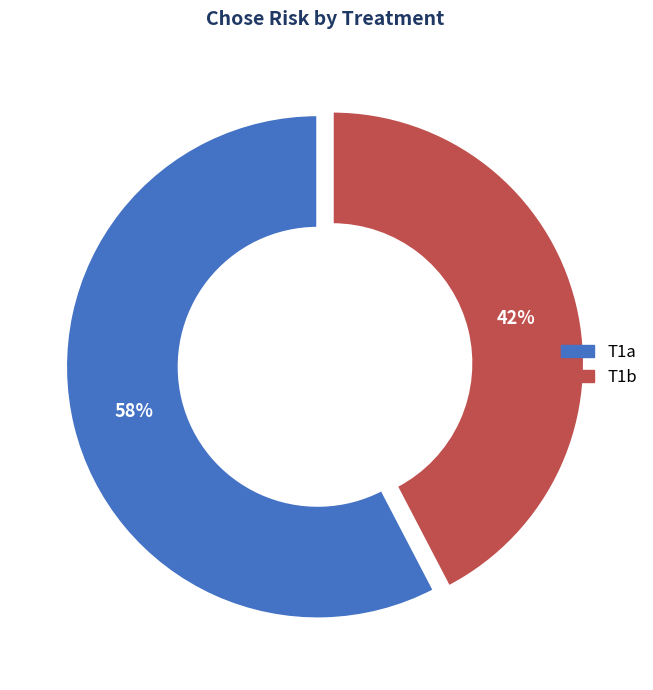

Combined, do T1b and T1a account for over 50%?

Yes